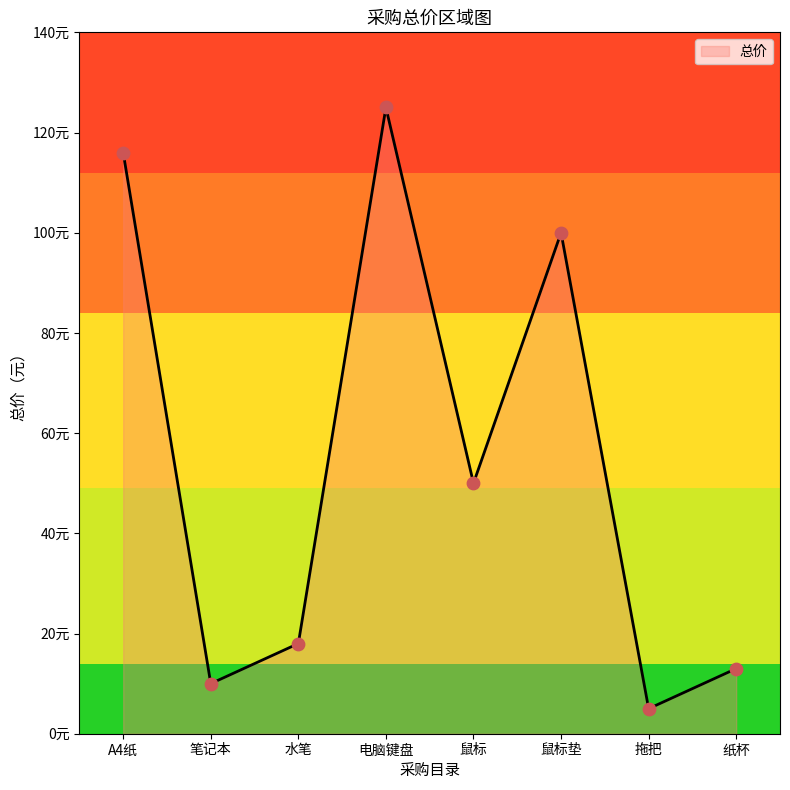

What is the change in value from 笔记本 to 纸杯?

+3